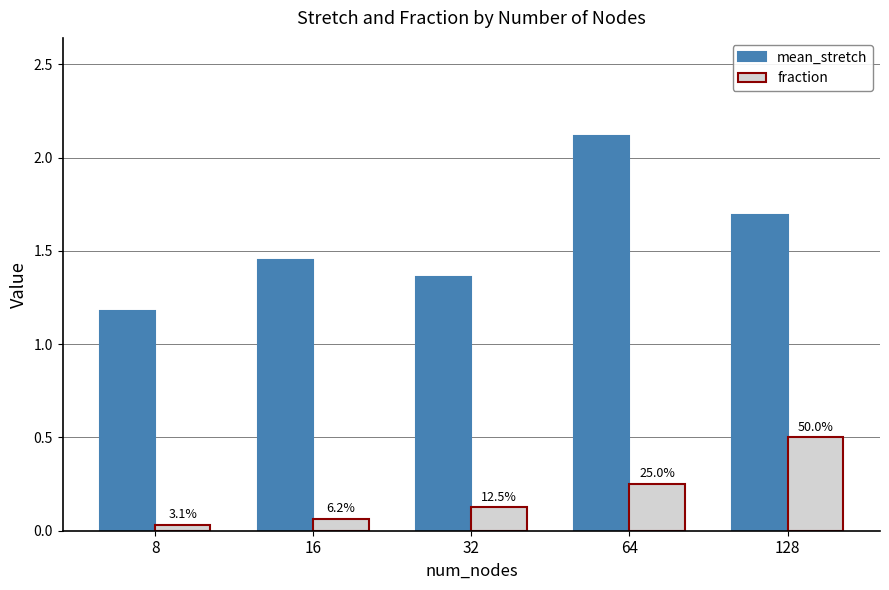

At which category does the chart reach its minimum across all series?

8